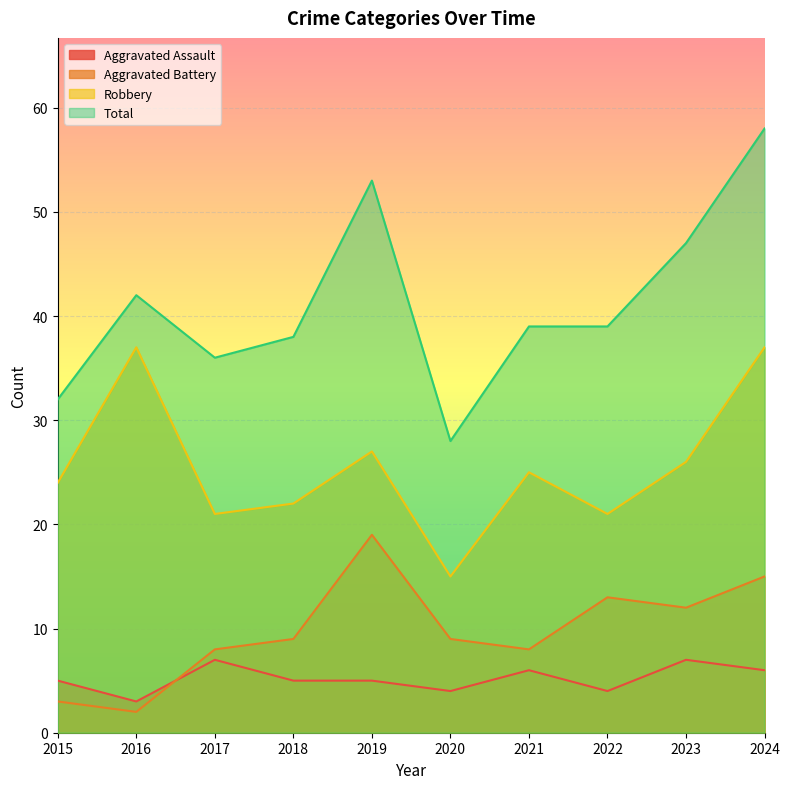

True or false: Total and Robbery intersect in this chart.

False